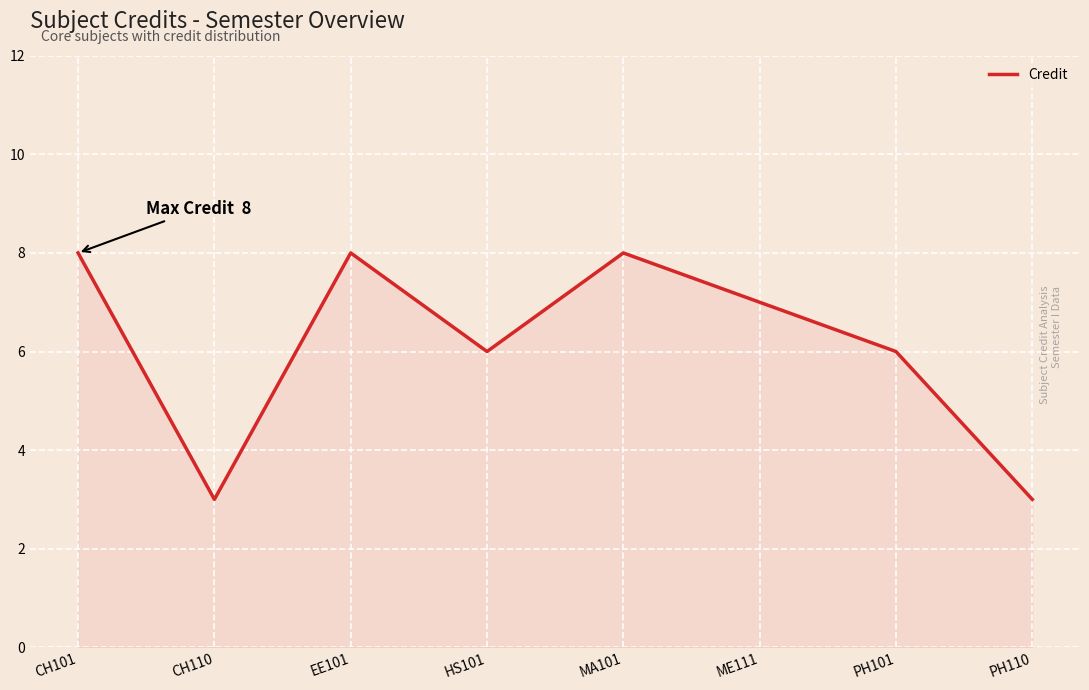

What is the difference between the maximum and minimum values?

5